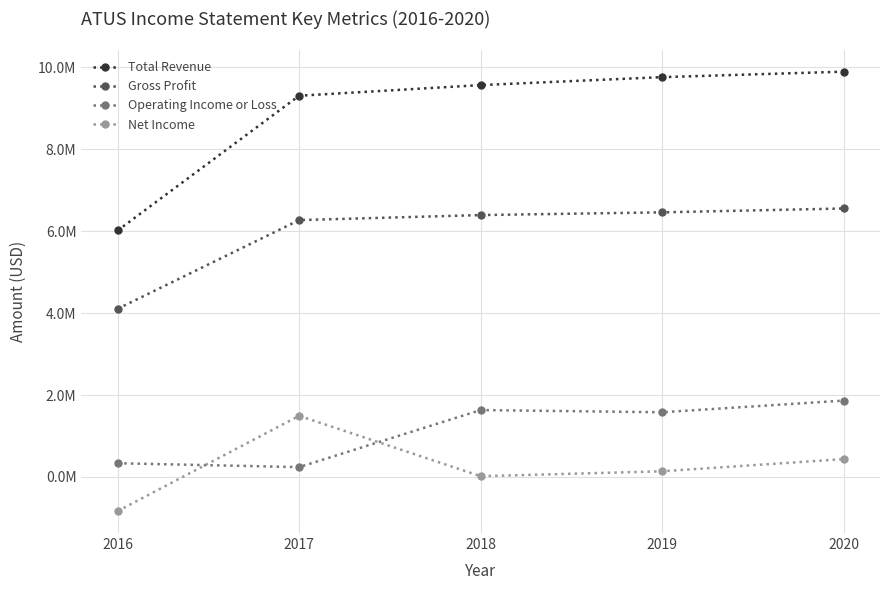

What are all the series names shown in the legend?

Total Revenue, Gross Profit, Operating Income or Loss, Net Income